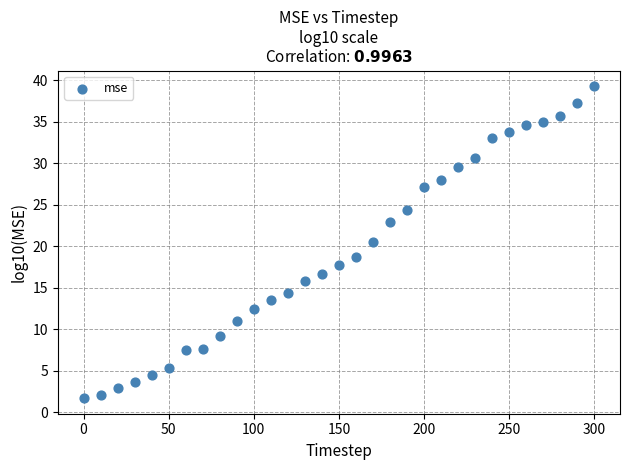

What Y value in the scatter plot is closest to 20?

20.5